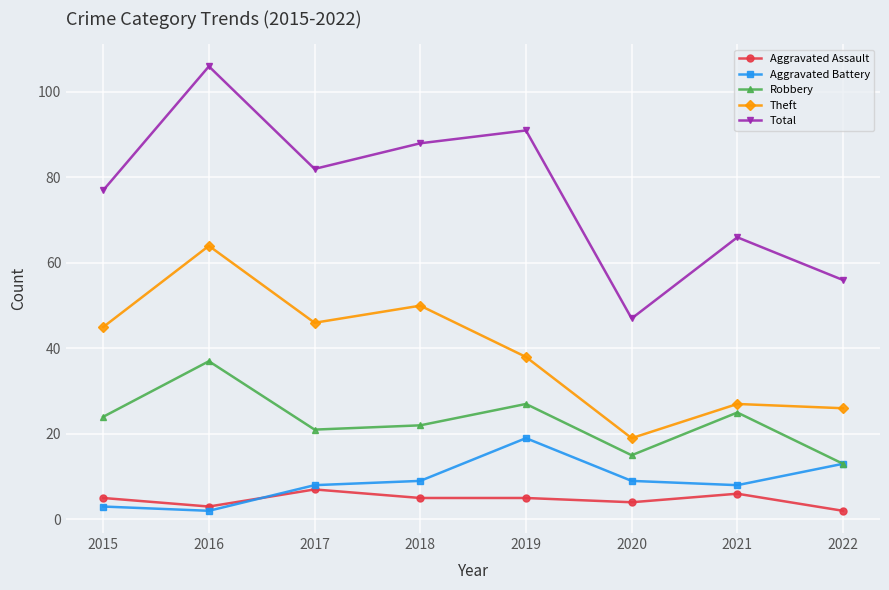

What are all the series names shown in the legend?

Aggravated Assault, Aggravated Battery, Robbery, Theft, Total